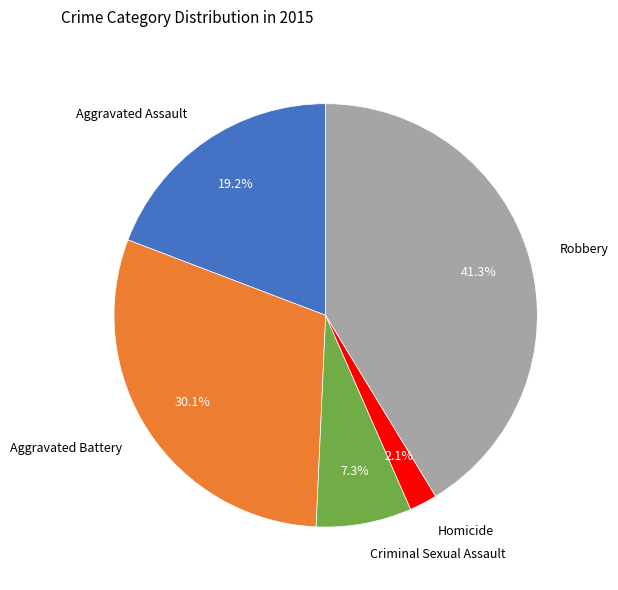

Is there any slice that represents more than half of the pie?

No